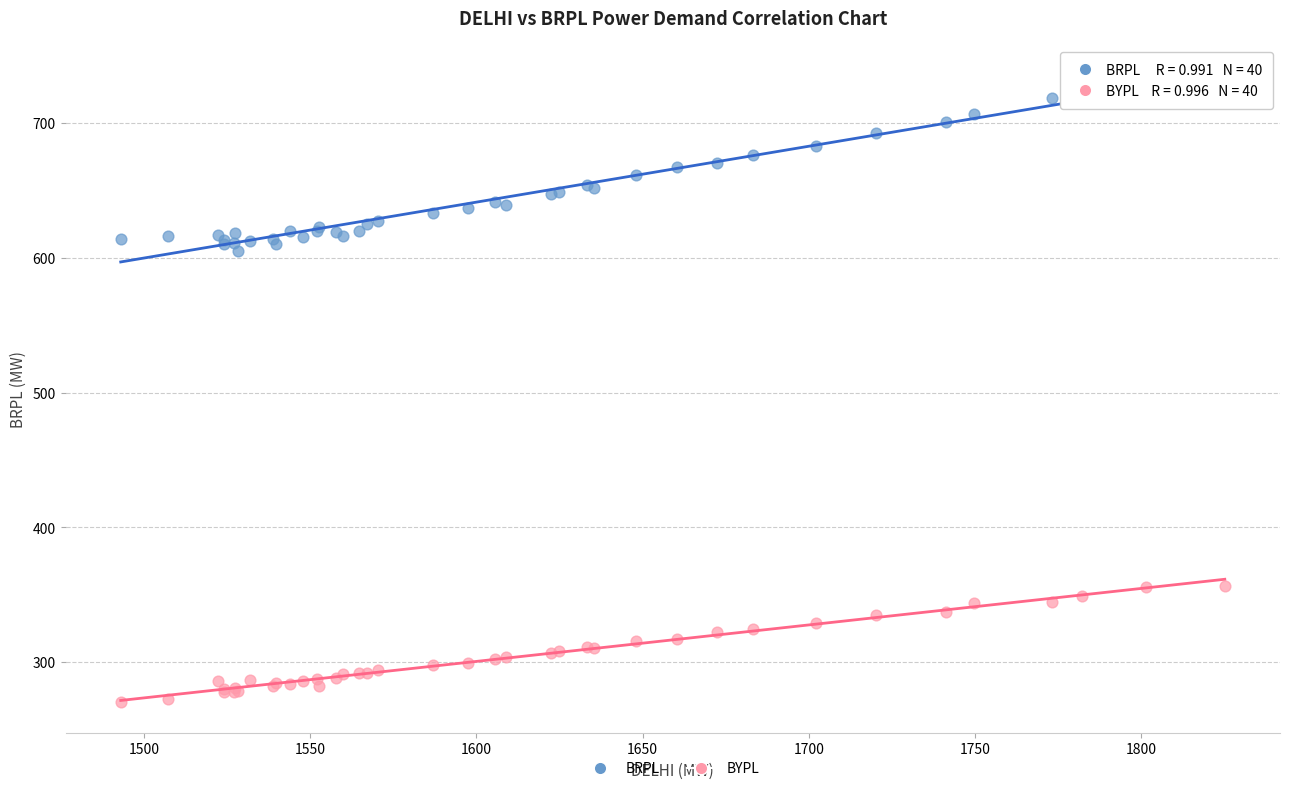

Which series has the widest spread of Y values?

BRPL